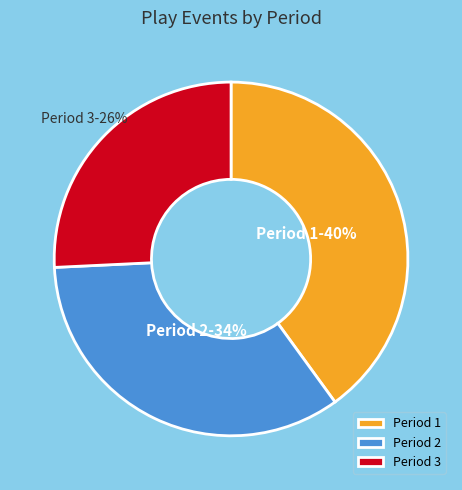

Count the number of slices in the pie.

3